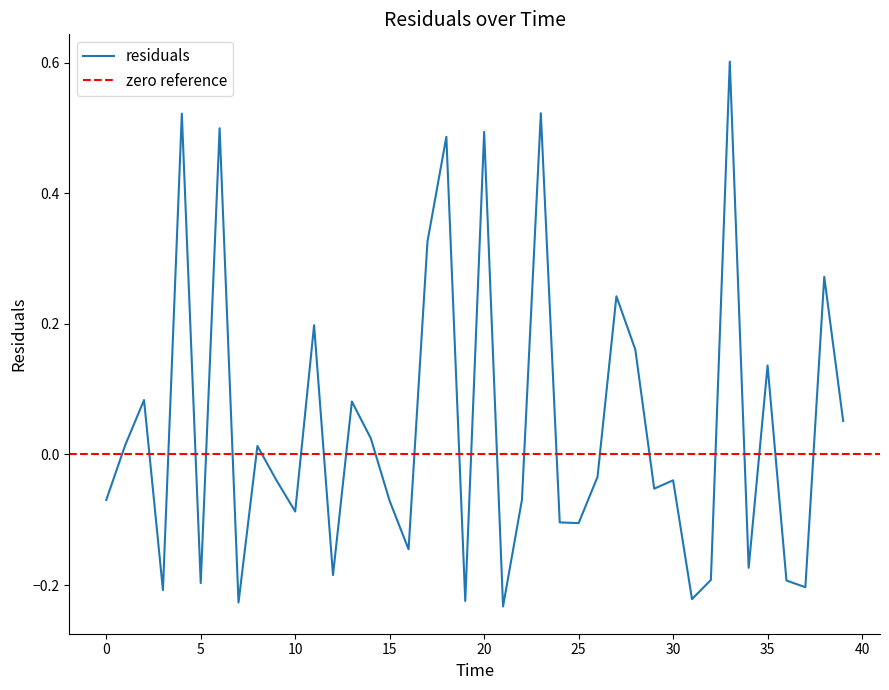

List the labels in order of value, largest first.

33.0, 23.0, 4.0, 6.0, 20.0, 18.0, 17.0, 38.0, 27.0, 11.0, 28.0, 35.0, 2.0, 13.0, 39.0, 14.0, 1.0, 8.0, 26.0, 9.0, 30.0, 29.0, 22.0, 0.0, 15.0, 10.0, 24.0, 25.0, 16.0, 34.0, 12.0, 32.0, 36.0, 5.0, 37.0, 3.0, 31.0, 19.0, 7.0, 21.0